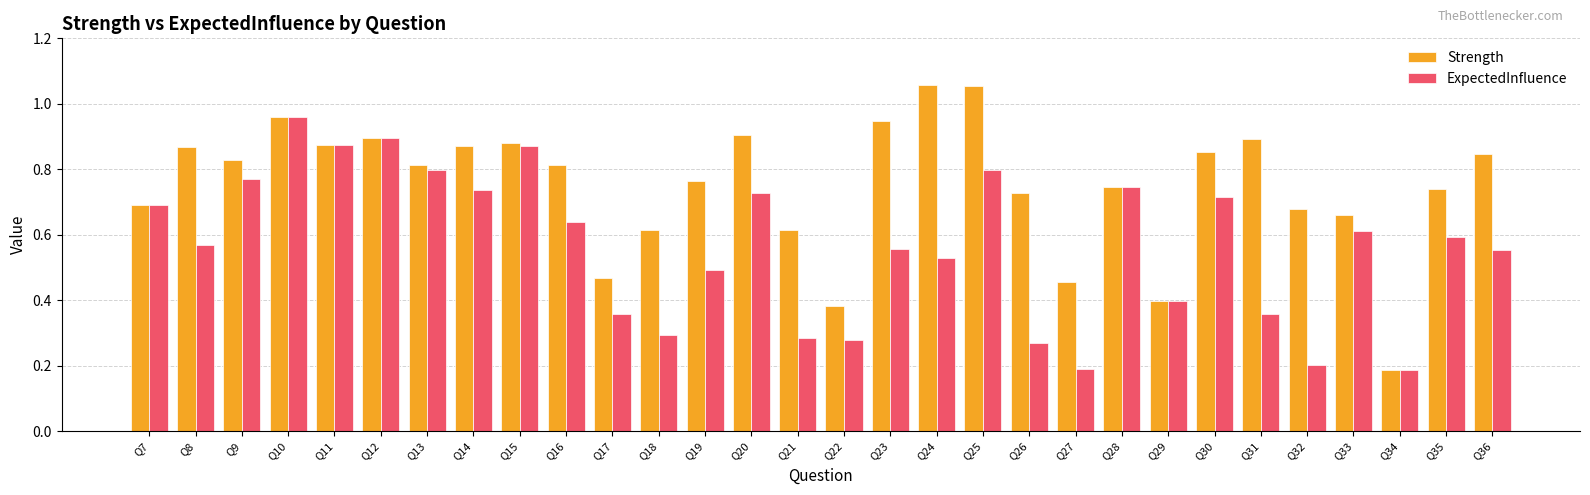

How many groups of bars are there?

30